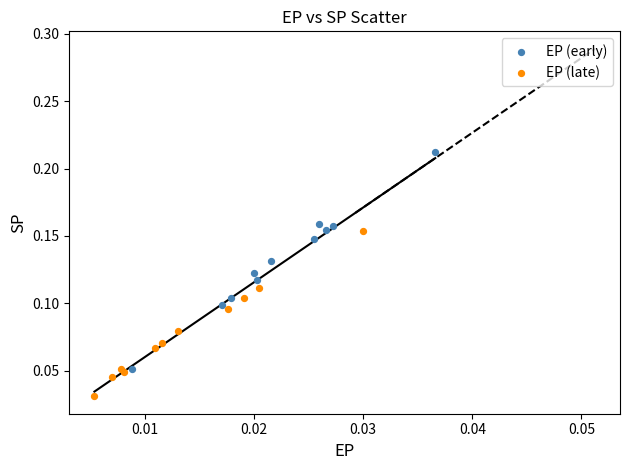

Which series has the widest spread of Y values?

EP (early)